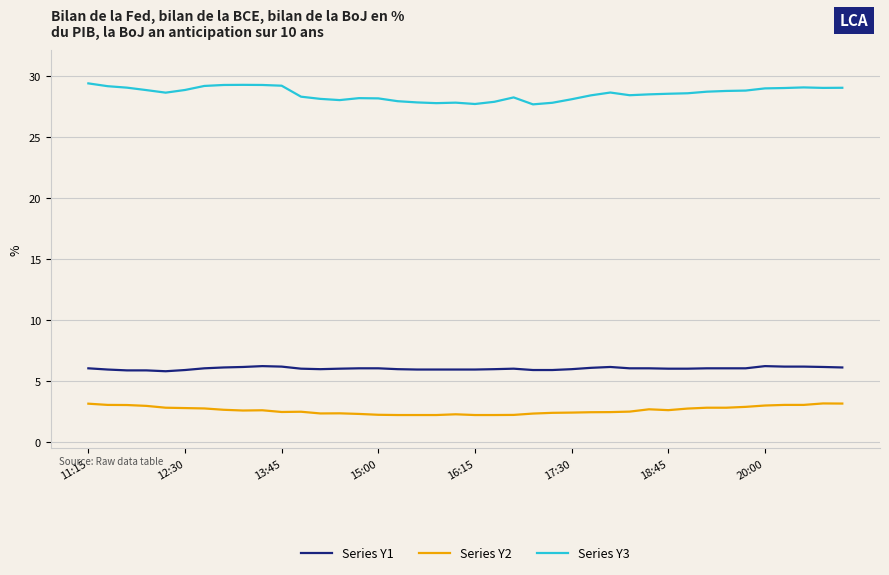

Rank the series by their maximum value, from lowest to highest.

Series Y2, Series Y1, Series Y3